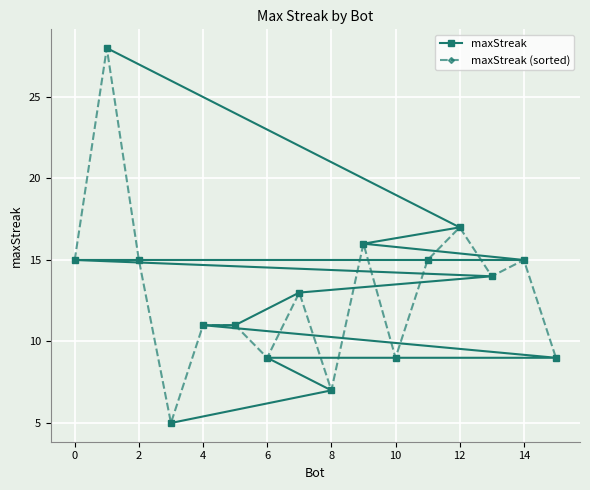

Read the maxStreak (sorted) value at 4.

11